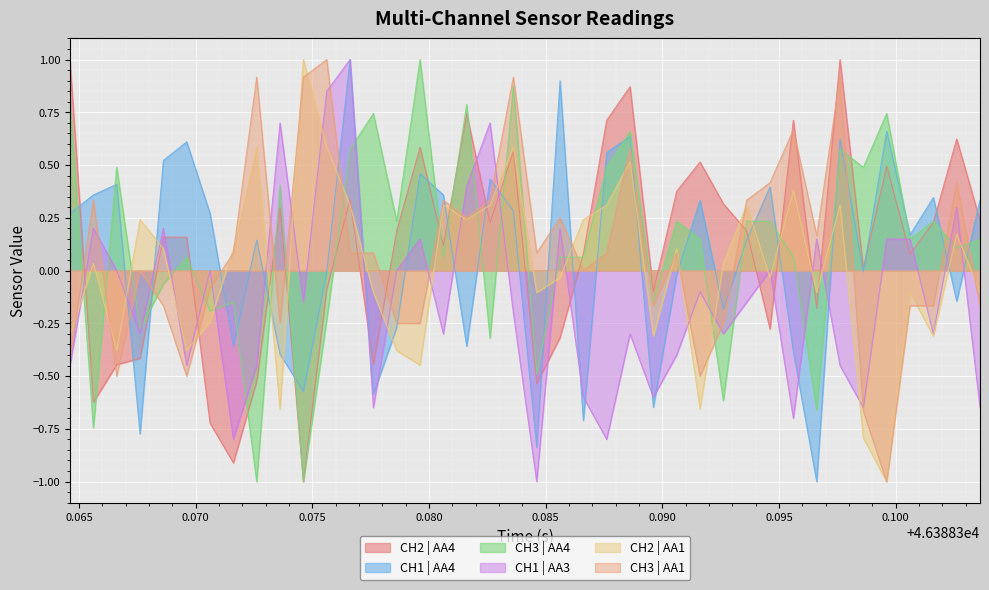

How many data points in CH3 | AA1 are less than 0?

16